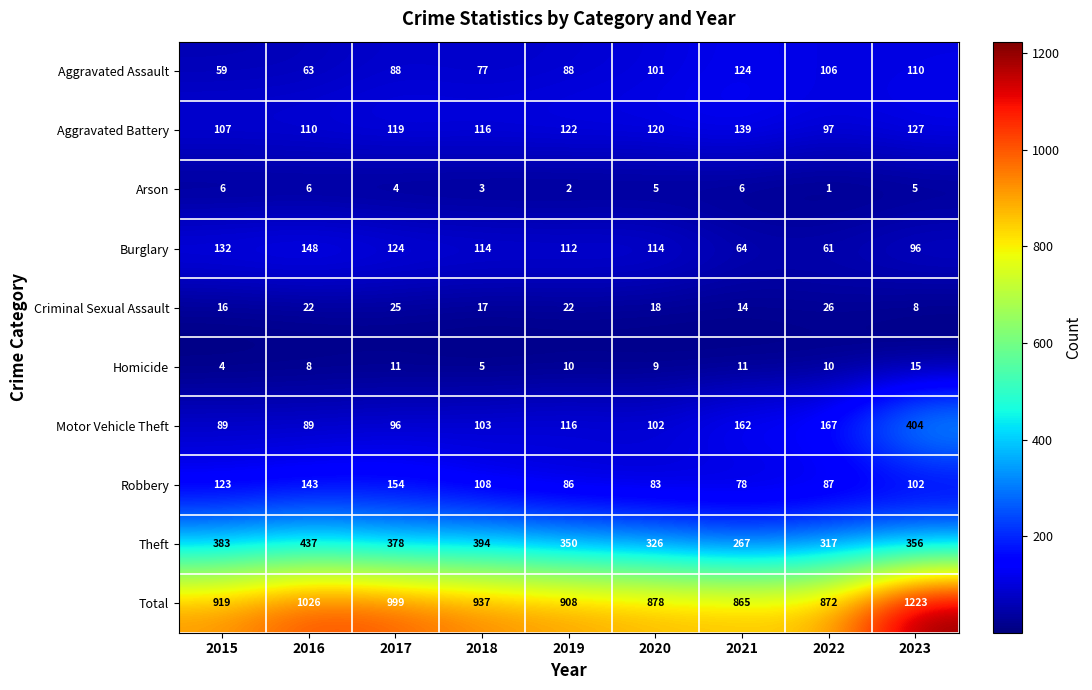

What is the maximum value shown in the chart?

1223